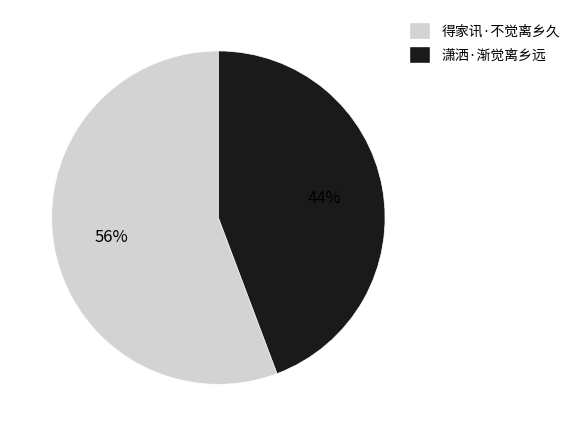

How many slices are in this pie chart?

2